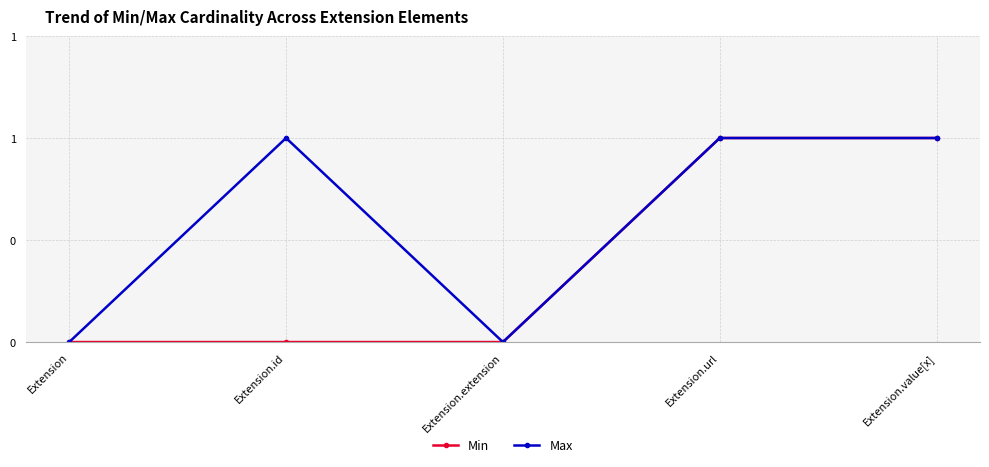

Which series has the largest total across all categories?

Max